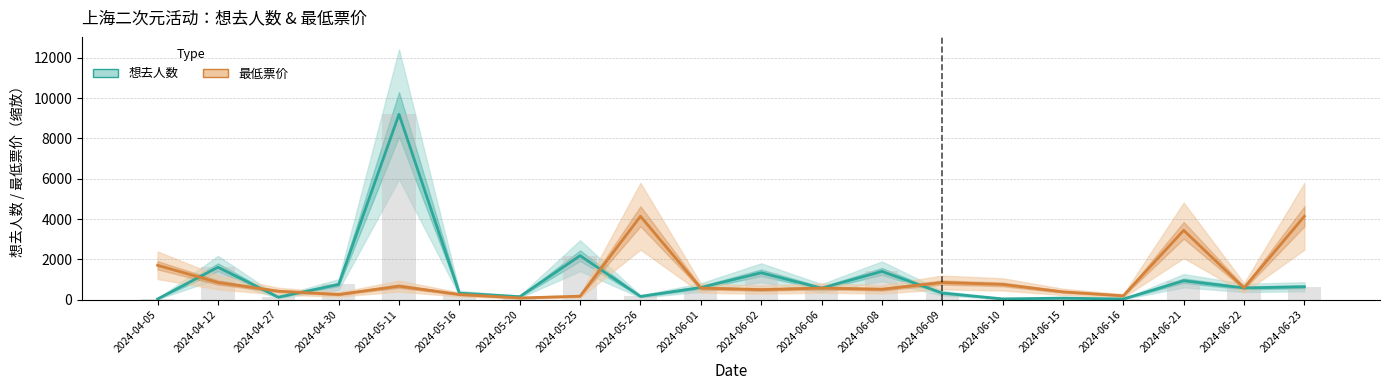

Which label corresponds to the largest value in the chart?

2024-05-11